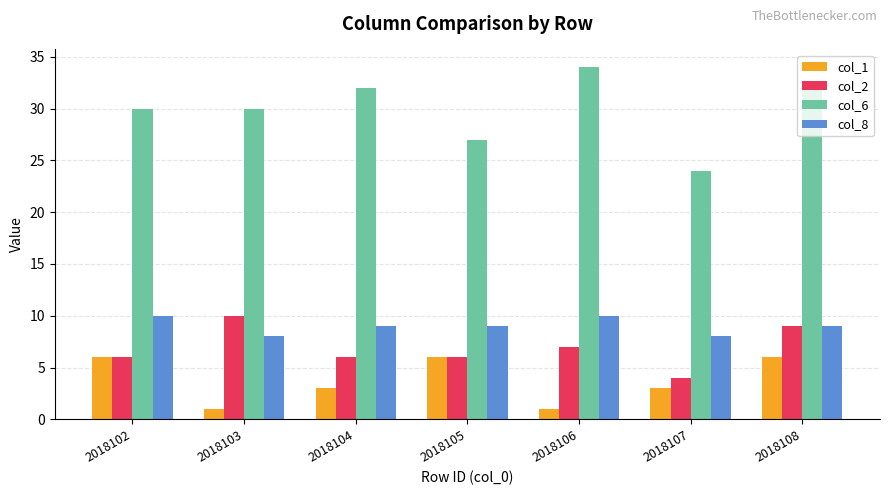

True or false: col_2 has a value of 7 at 2018107.

False